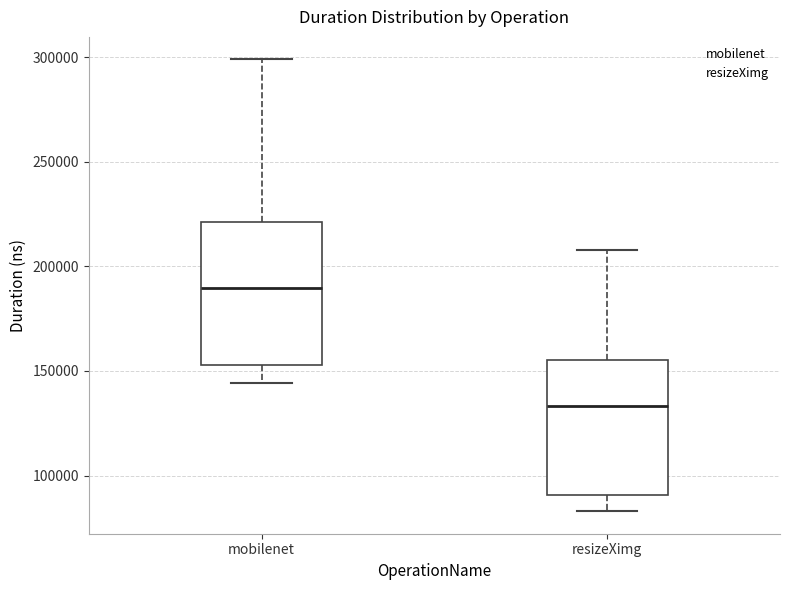

Which box has the lowest median line?

resizeXimg